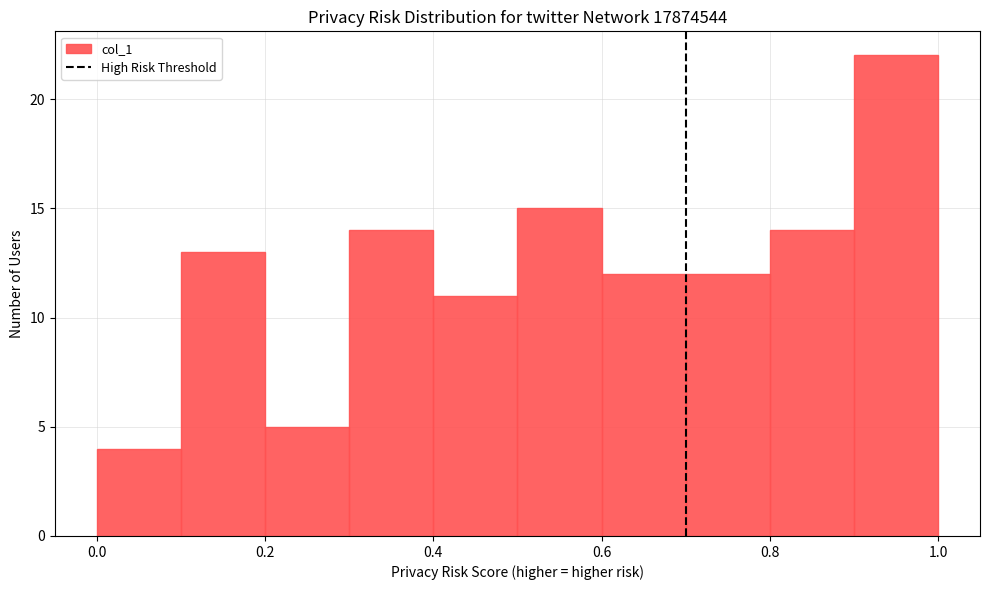

What is the height of the bar covering 0.8 to 0.9 on the x-axis? The values are not printed on the chart, so give them approximately, as read against the axis.

14